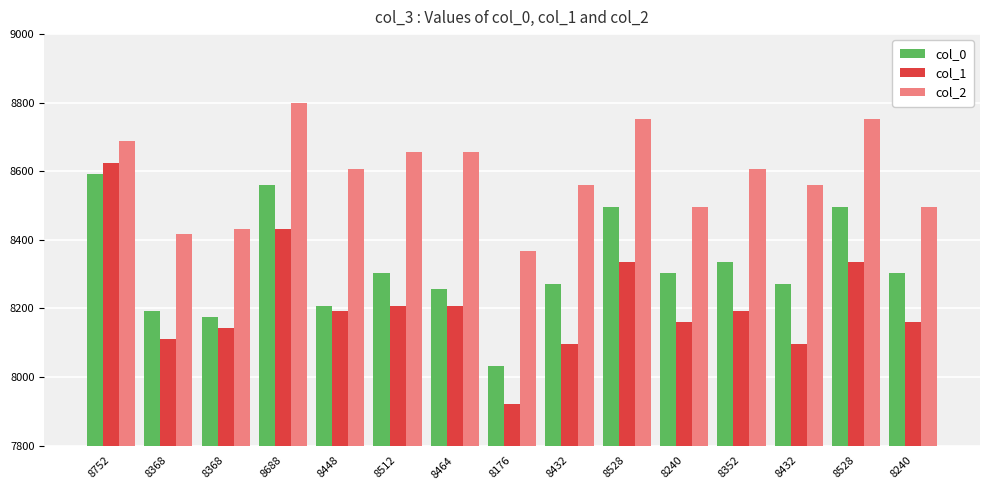

The col_2 series shows 13115 at 8448. True or false?

False